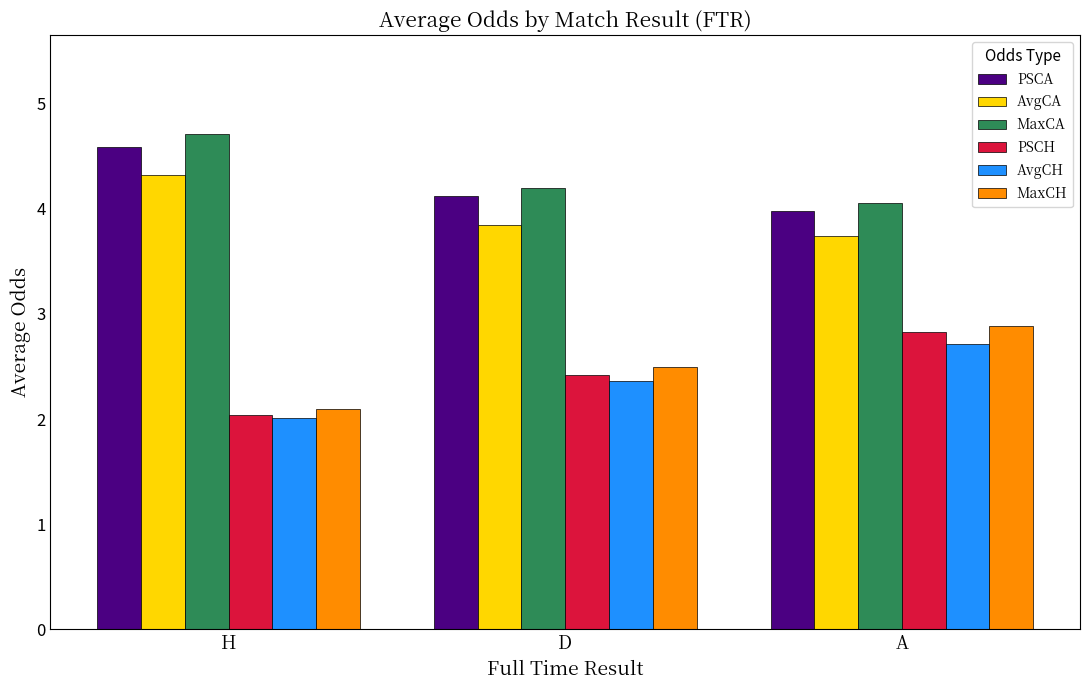

Between H and A, which series saw the biggest shift?

MaxCH